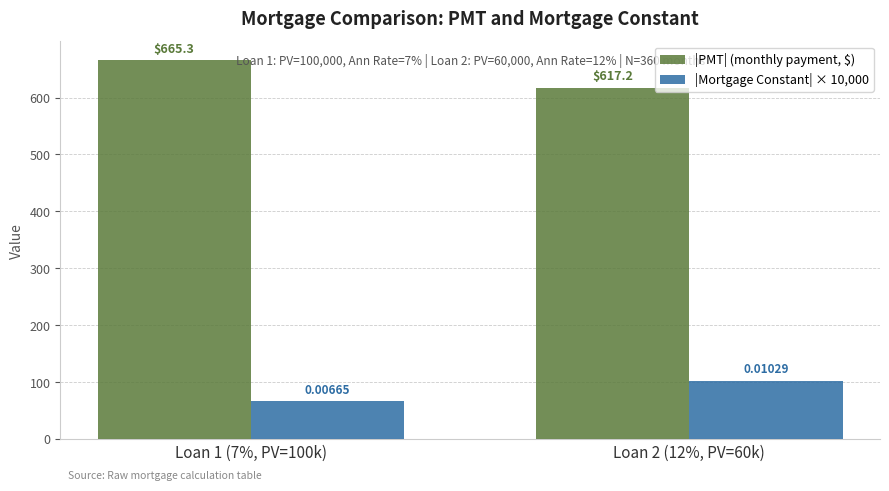

The value of |PMT| (monthly payment, $) at Loan 2 (12%, PV=60k) is 1019.3. True or false?

False